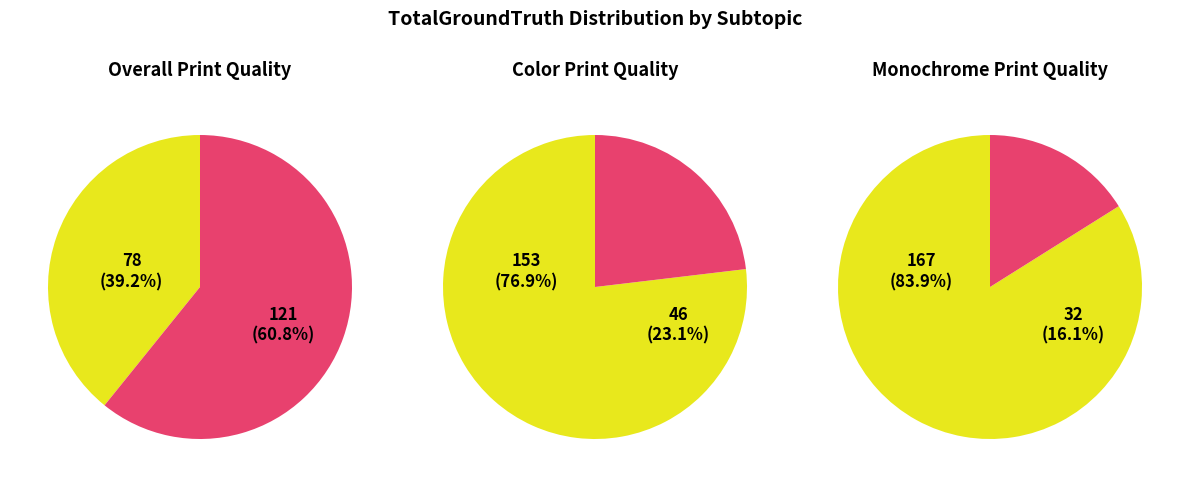

Which has a higher value, Overall Print Quality or Monochrome Print Quality?

Overall Print Quality